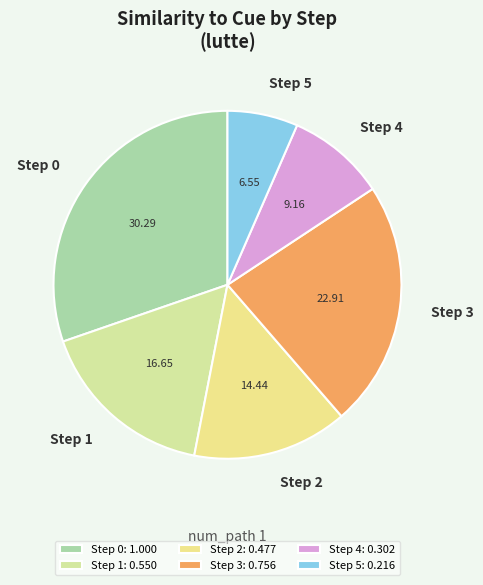

Does any single category account for the majority?

No